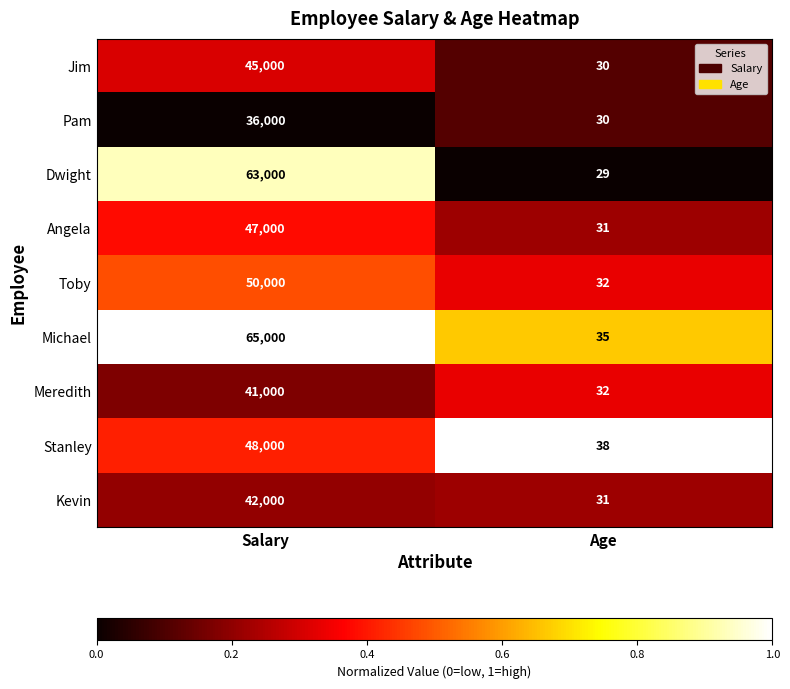

At which label is Dwight closest to 31514?

Age